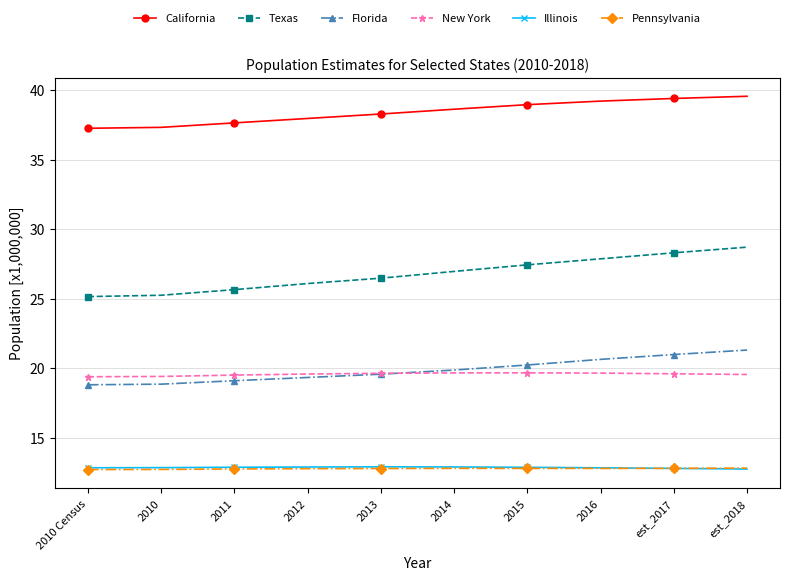

True or false: New York and California intersect in this chart.

False